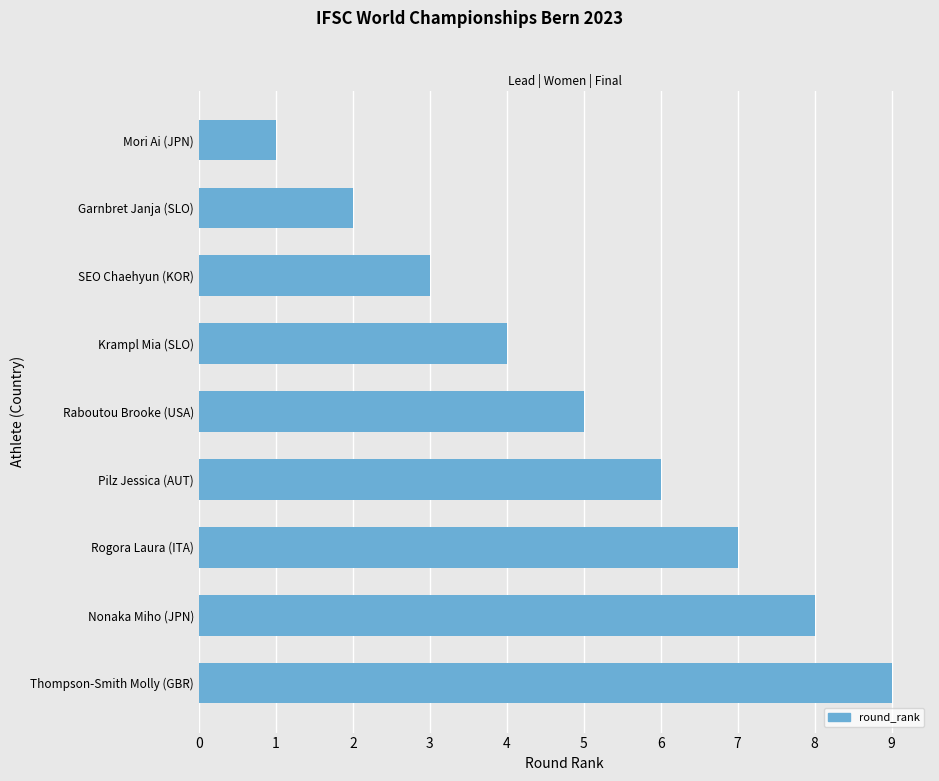

List the labels in order of value, largest first.

Thompson-Smith Molly (GBR), Nonaka Miho (JPN), Rogora Laura (ITA), Pilz Jessica (AUT), Raboutou Brooke (USA), Krampl Mia (SLO), SEO Chaehyun (KOR), Garnbret Janja (SLO), Mori Ai (JPN)